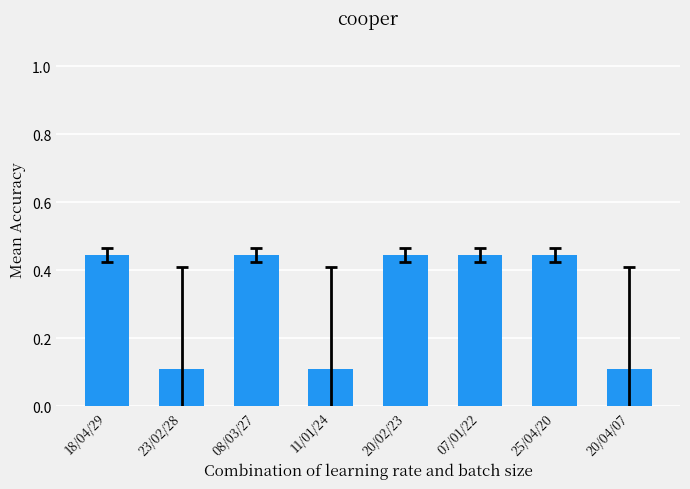

How many values are between 0 and 1?

8